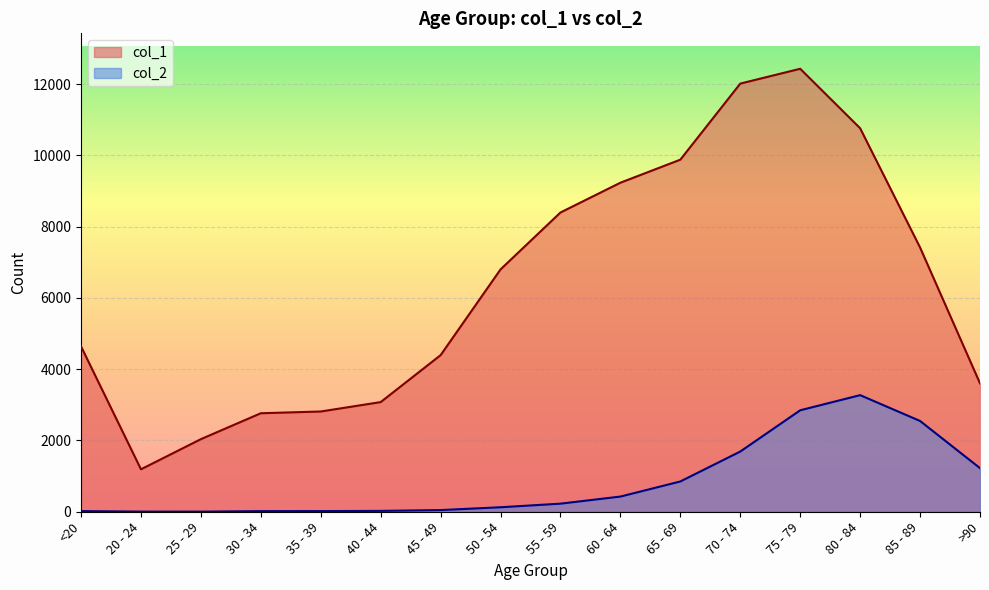

At which category is the sum across all series the highest?

75 - 79